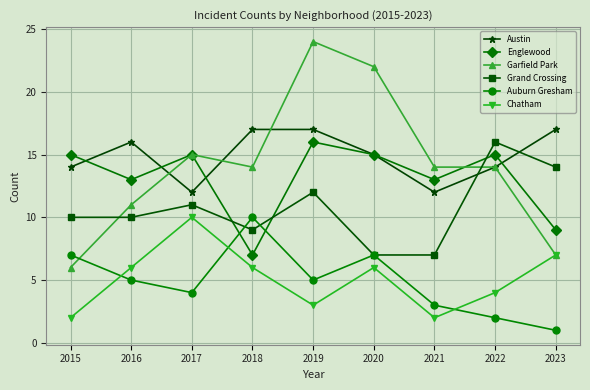

True or false: Grand Crossing has a value of 11 at 2017.

True